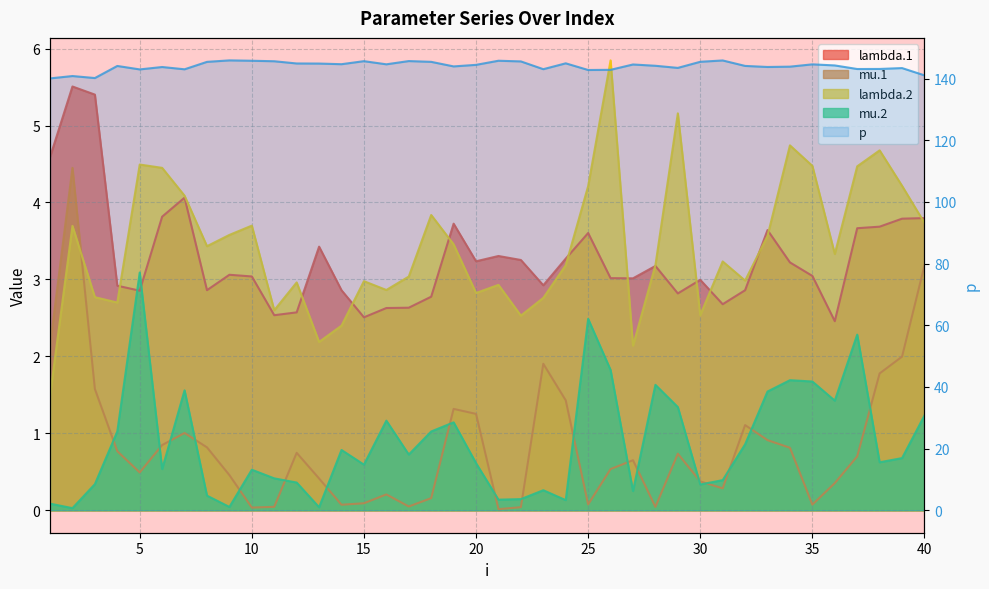

What is the lowest value of the lambda.2 series?

1.5